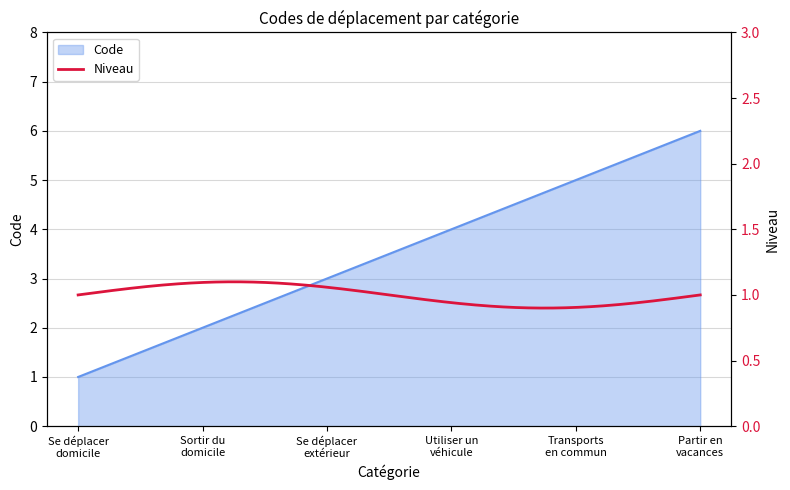

What is the label of the 2nd point from the right?

Transports
en commun